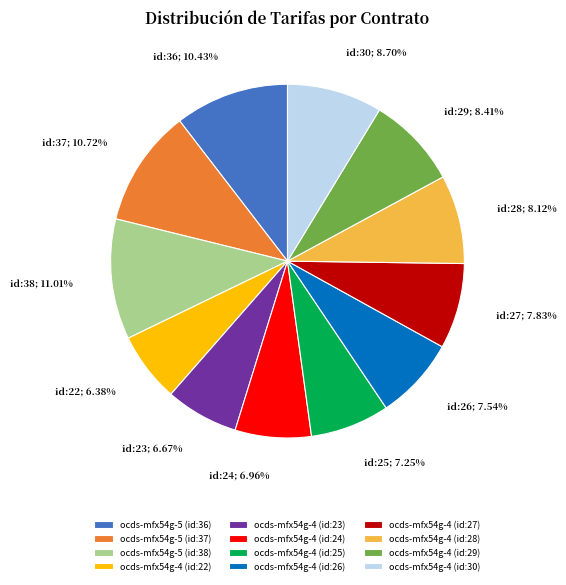

Is there any slice that represents more than half of the pie?

No